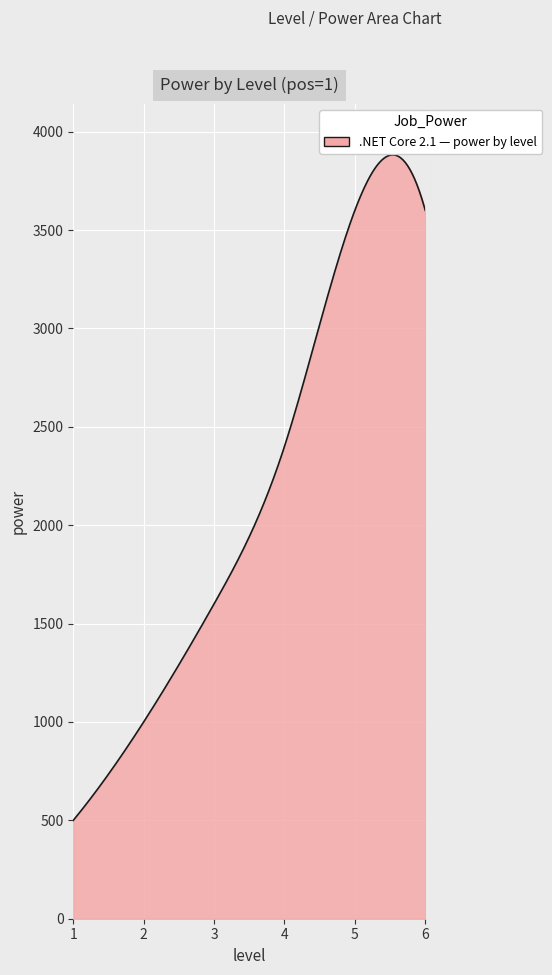

How many lines are shown in the chart?

1